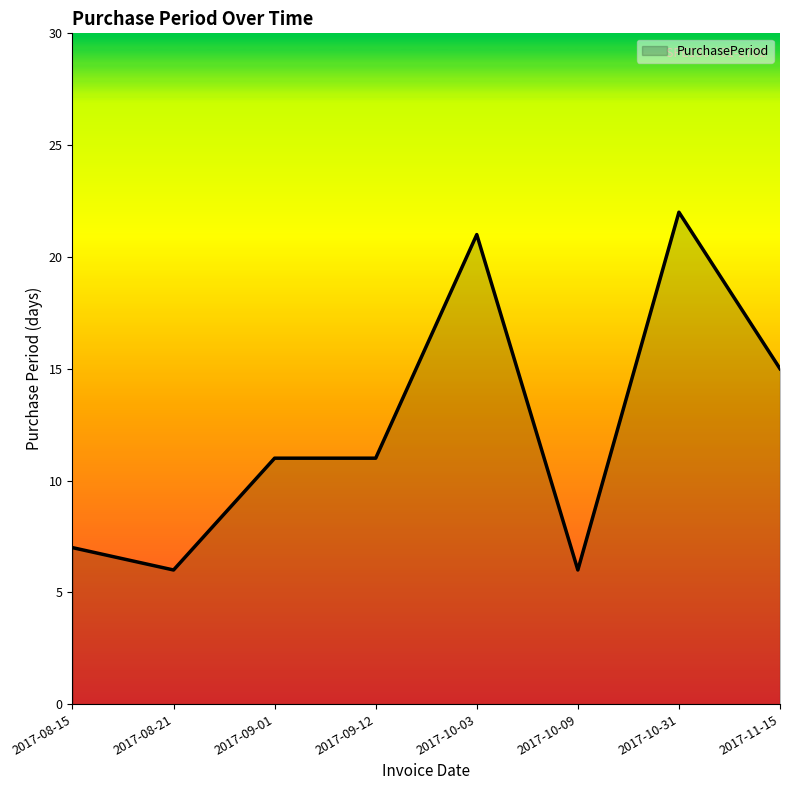

Where is the first local minimum?

2017-08-21